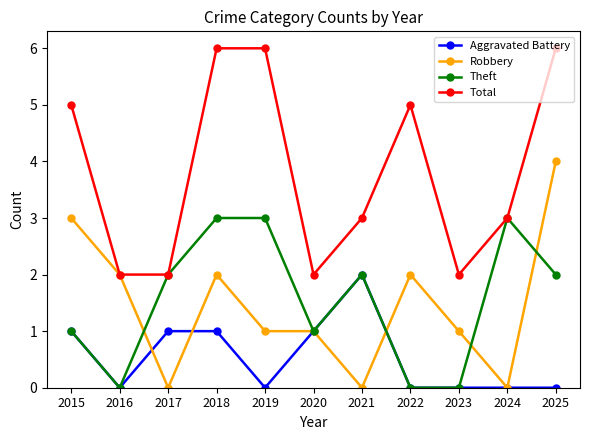

What is the difference between the highest and lowest values at 2015?

4